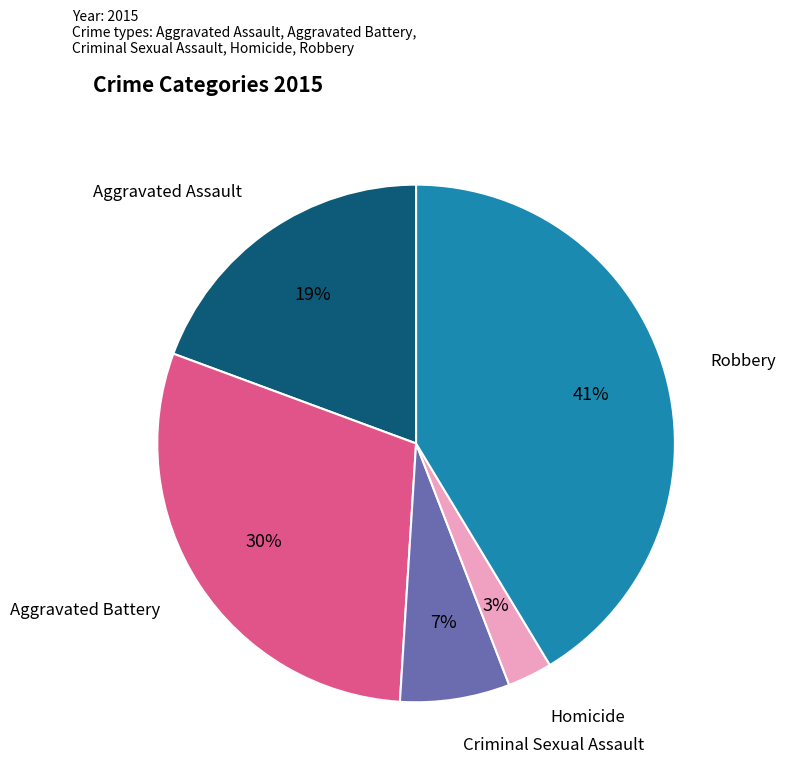

To the nearest percent, what is the average slice percentage?

20%